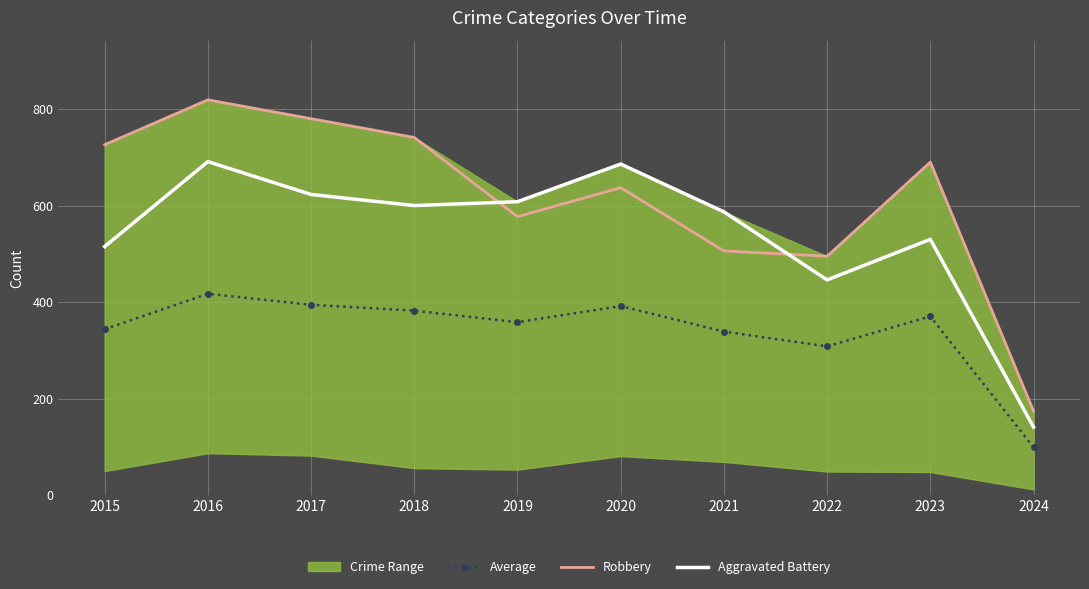

Where is the first local minimum for Average?

2019